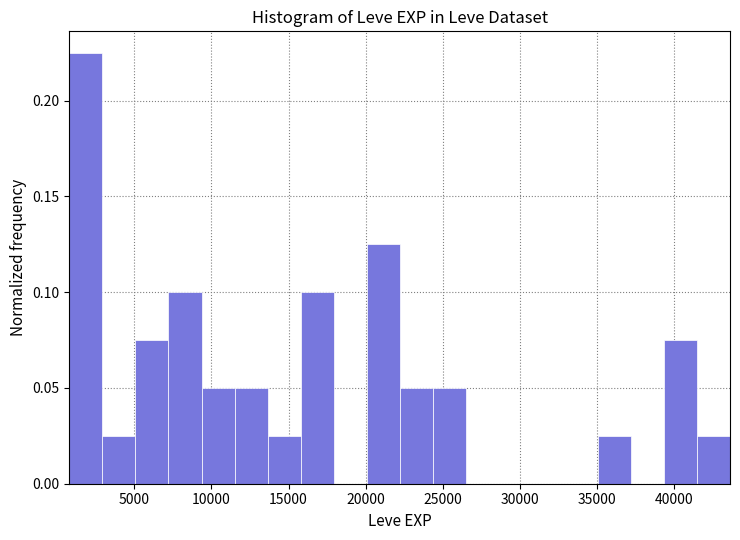

How tall is the bar that spans 13500 to 16000 on the x-axis? Neither the bar edges nor the heights are printed on the chart, so give them approximately, as read against the axes.

0.025